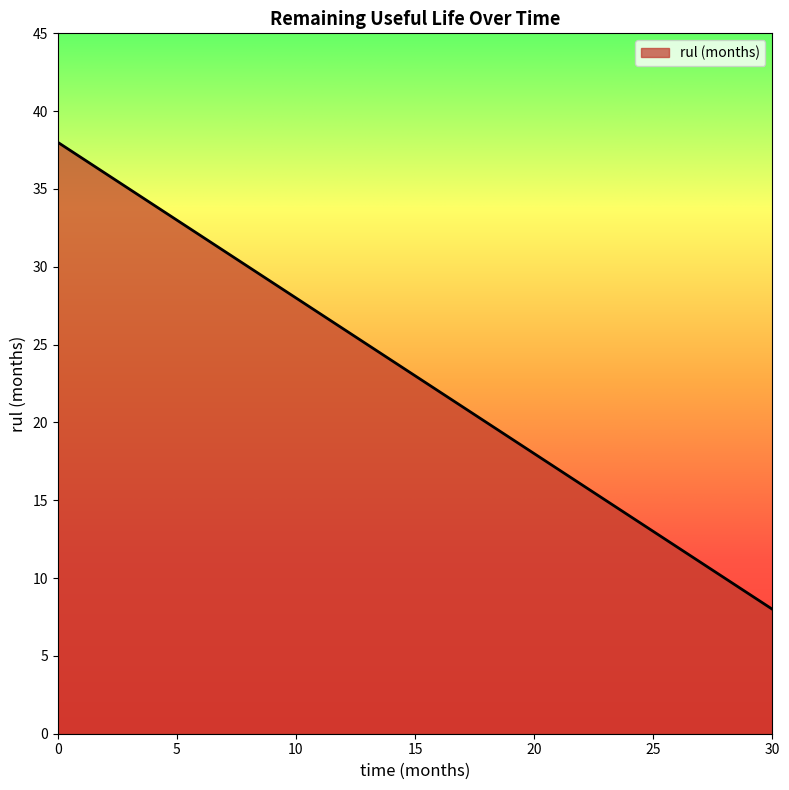

What is the sum of all values?

713